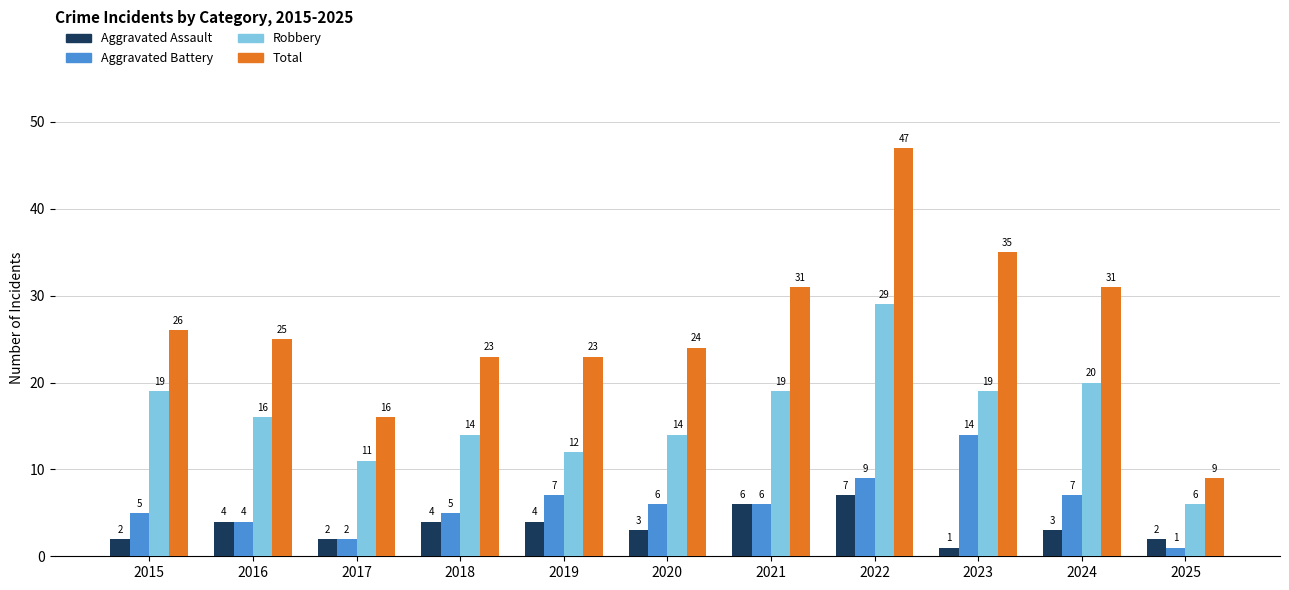

What is the average value of the Aggravated Battery series?

6